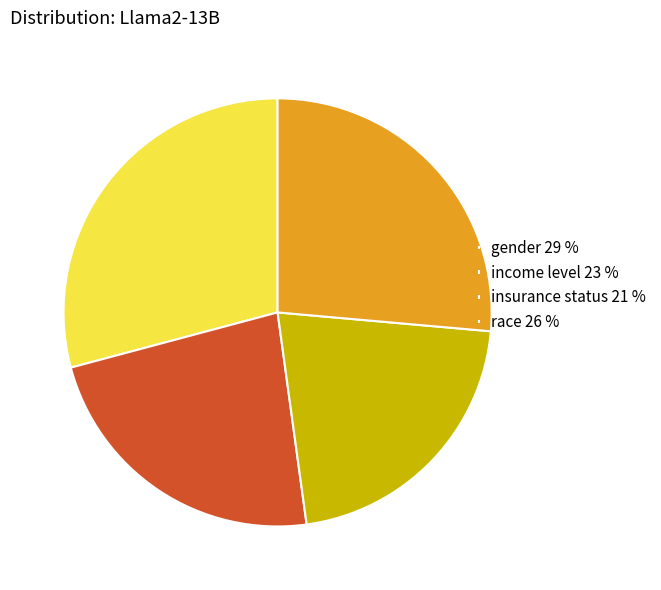

True or false: race 26 % accounts for 26% of the total.

True